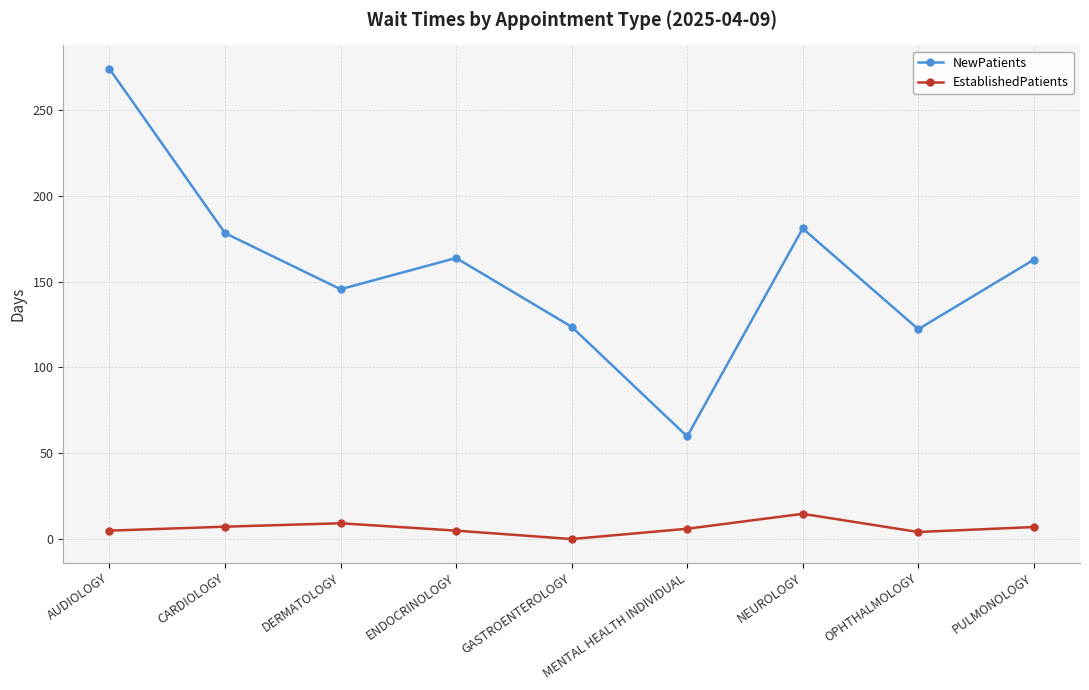

What is the spread (max minus min) of values at NEUROLOGY?

166.3